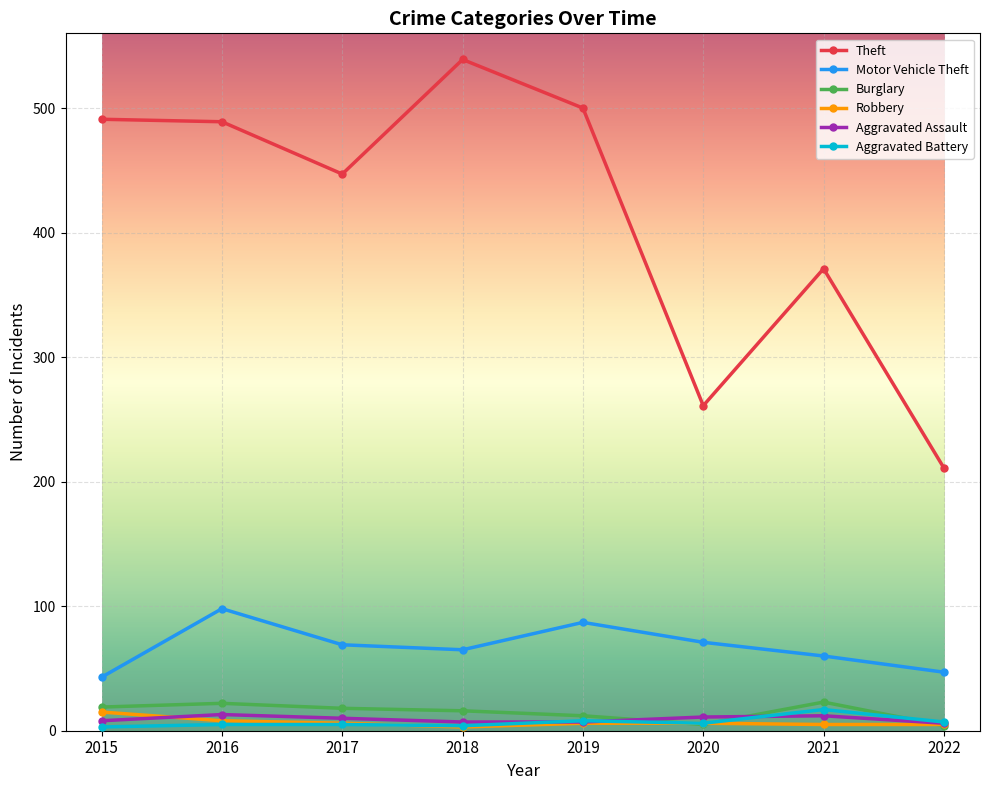

True or false: Theft and Aggravated Battery cross at least once.

False